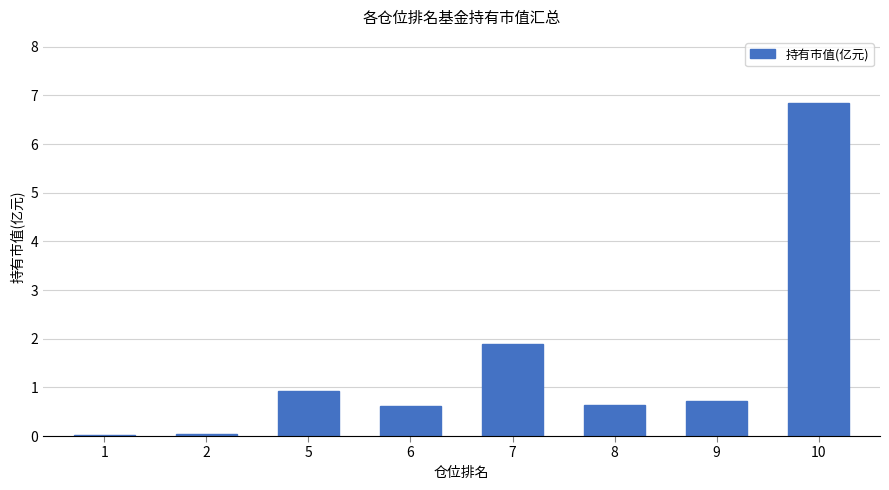

How many bars are there in total?

8